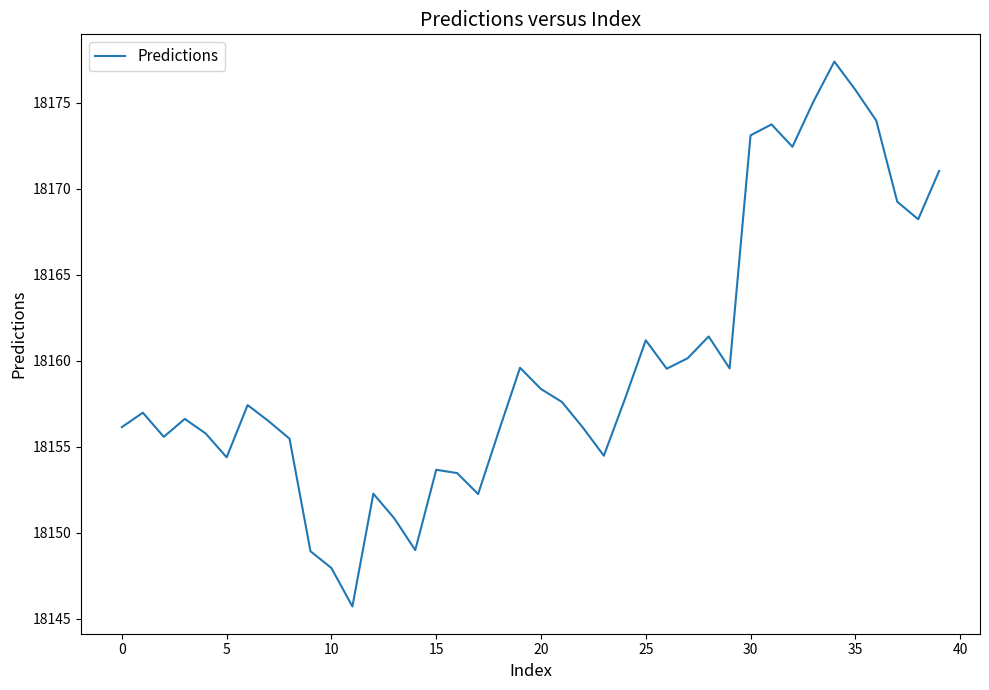

What is the minimum value shown in the chart?

18145.7